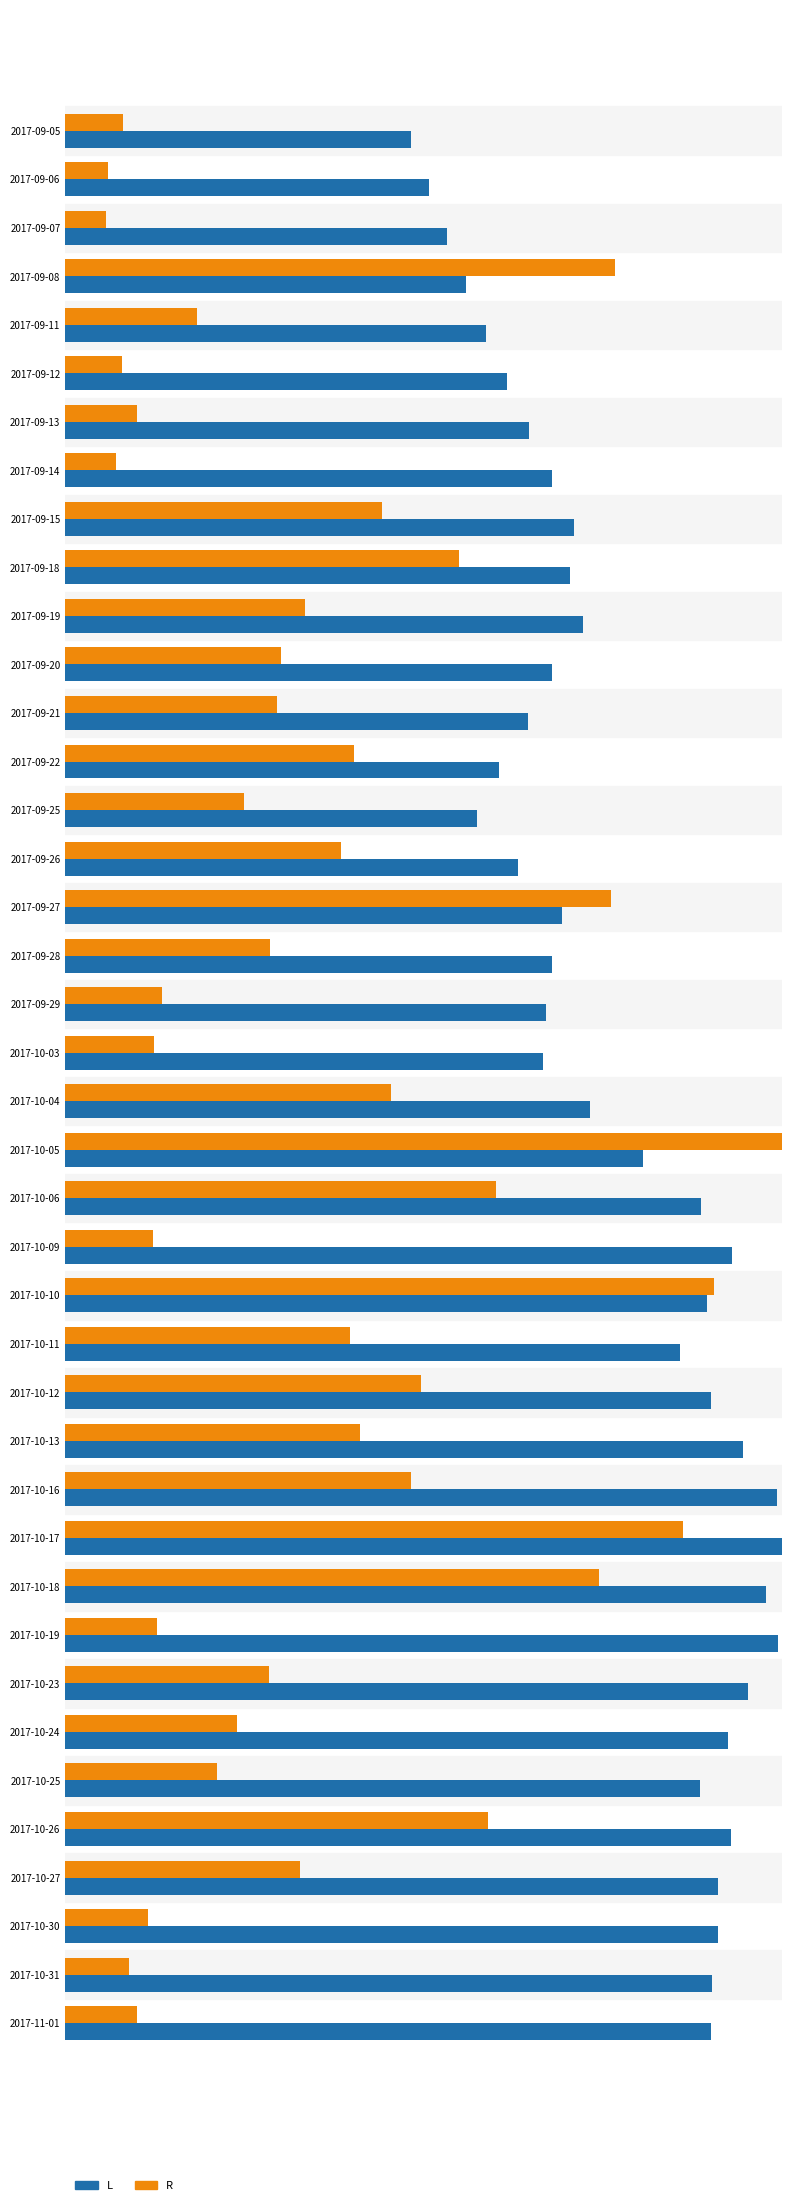

What are all the series names shown in the legend?

L, R